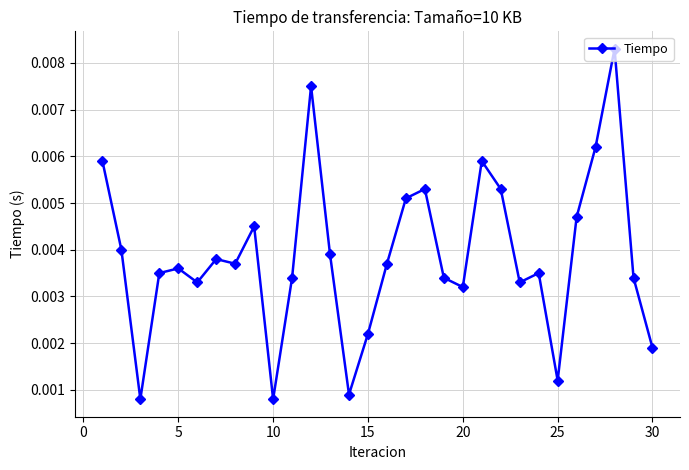

True or false: the data has more than 1 interior local peaks.

True